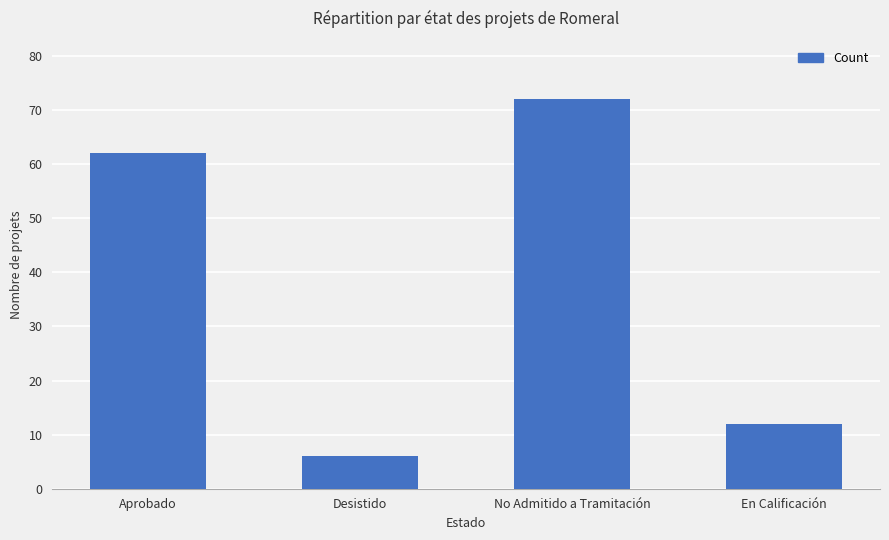

What is the change in value from Aprobado to Desistido?

-56